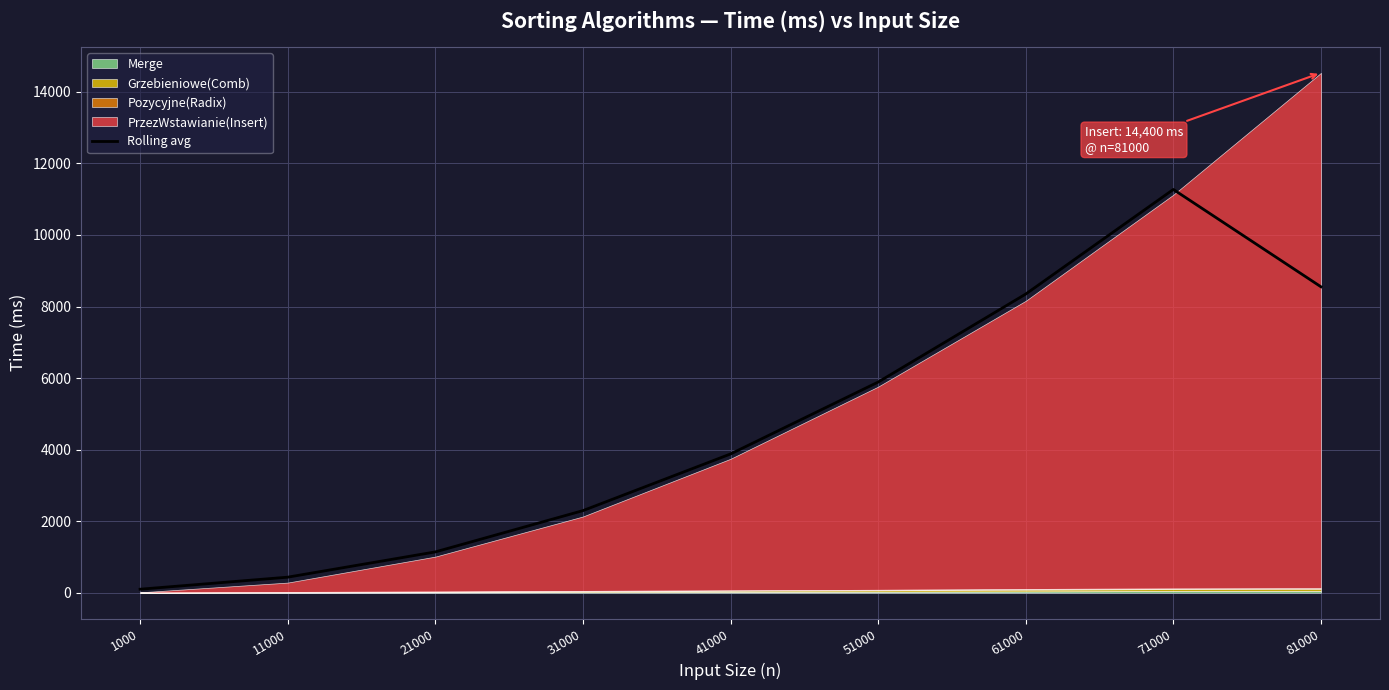

How many data points does each series have?

9